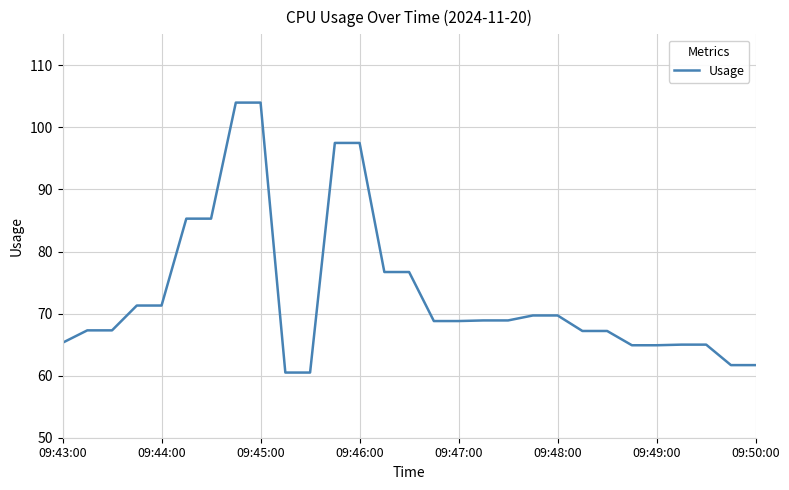

Count the number of categories in the chart.

29